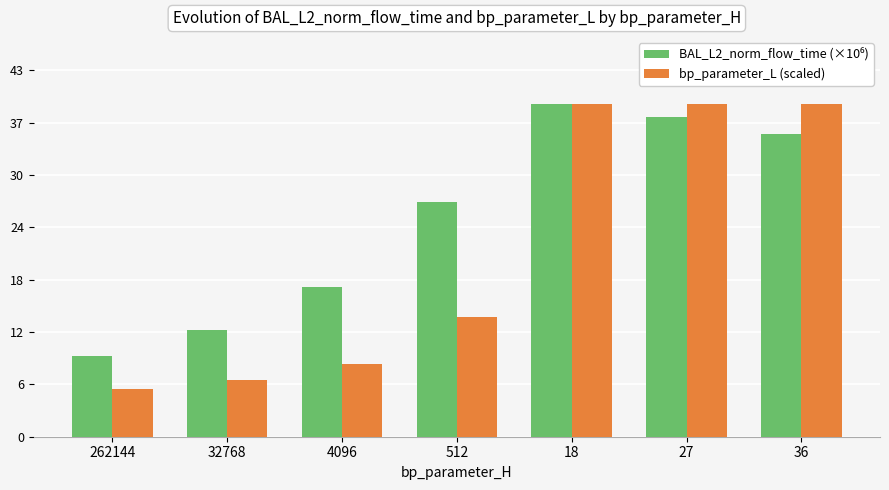

Are the bars horizontal?

No